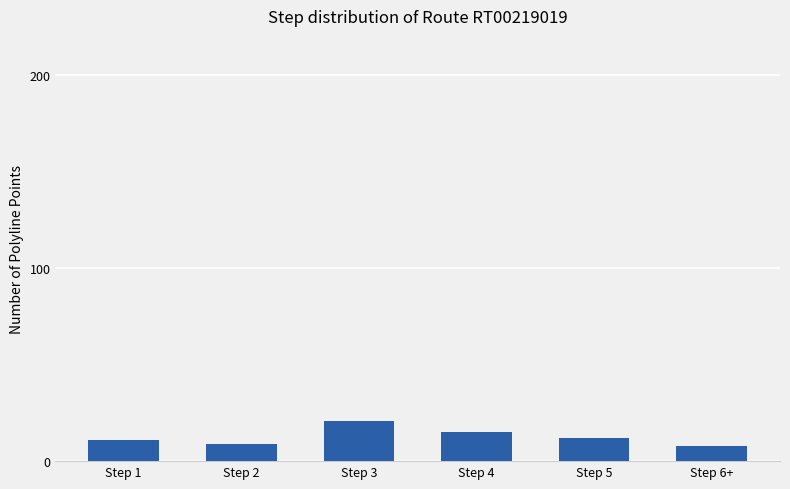

How many data points does each series have?

6